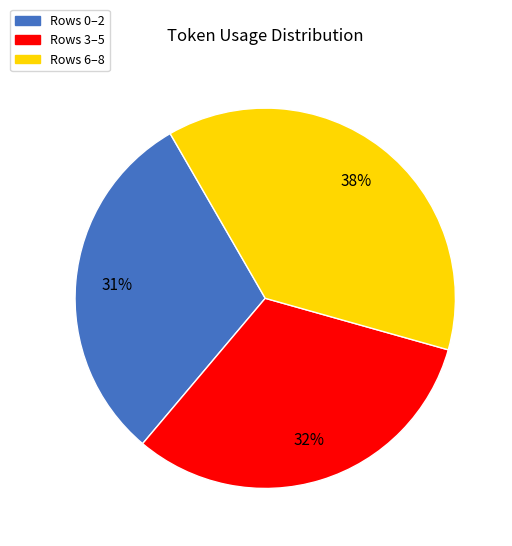

Do Rows 6–8 and Rows 3–5 together represent more than half of the pie?

Yes